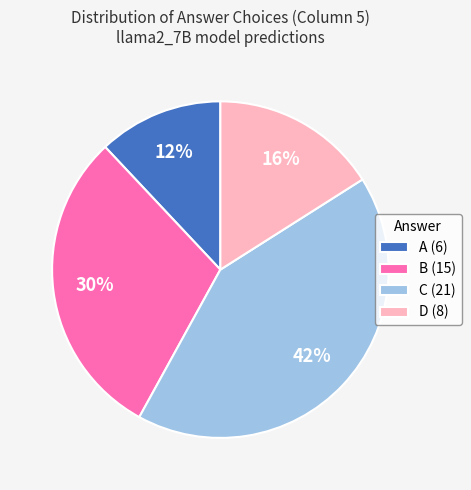

To the nearest percent, what is the average slice percentage?

25%